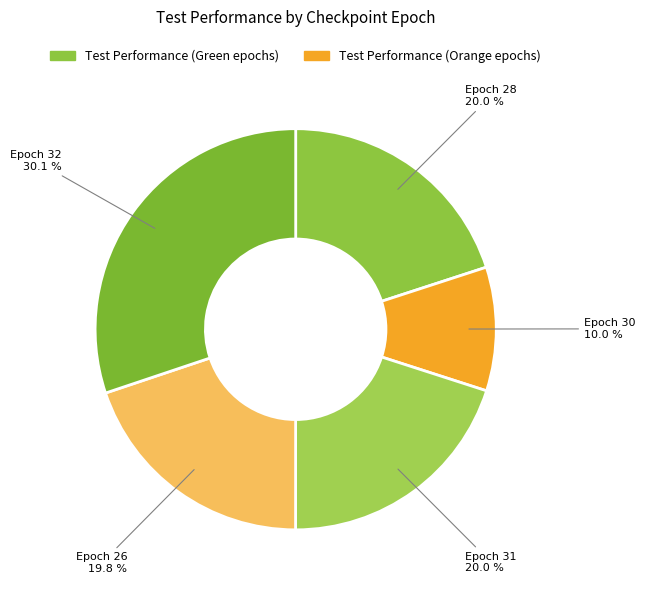

Count the number of slices in the pie.

5